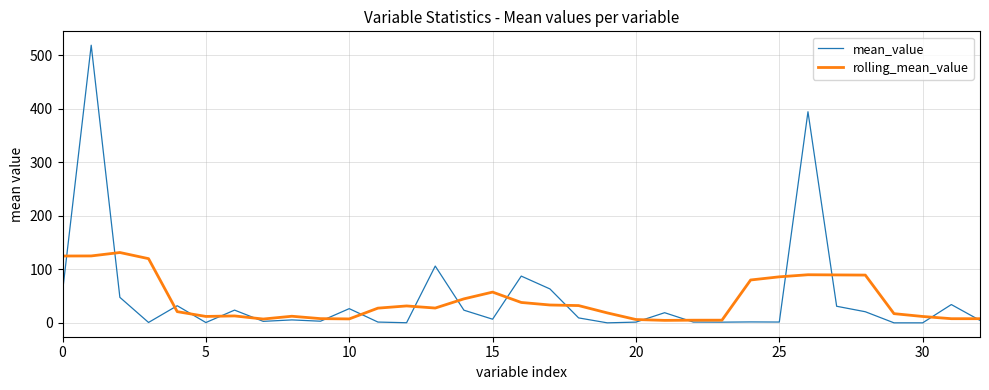

What is the maximum value for mean_value?

519.0